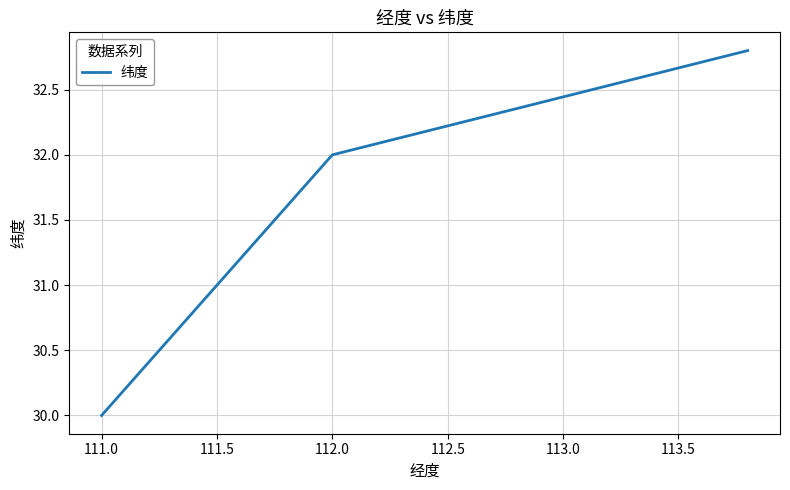

What is the smallest value displayed?

30.0